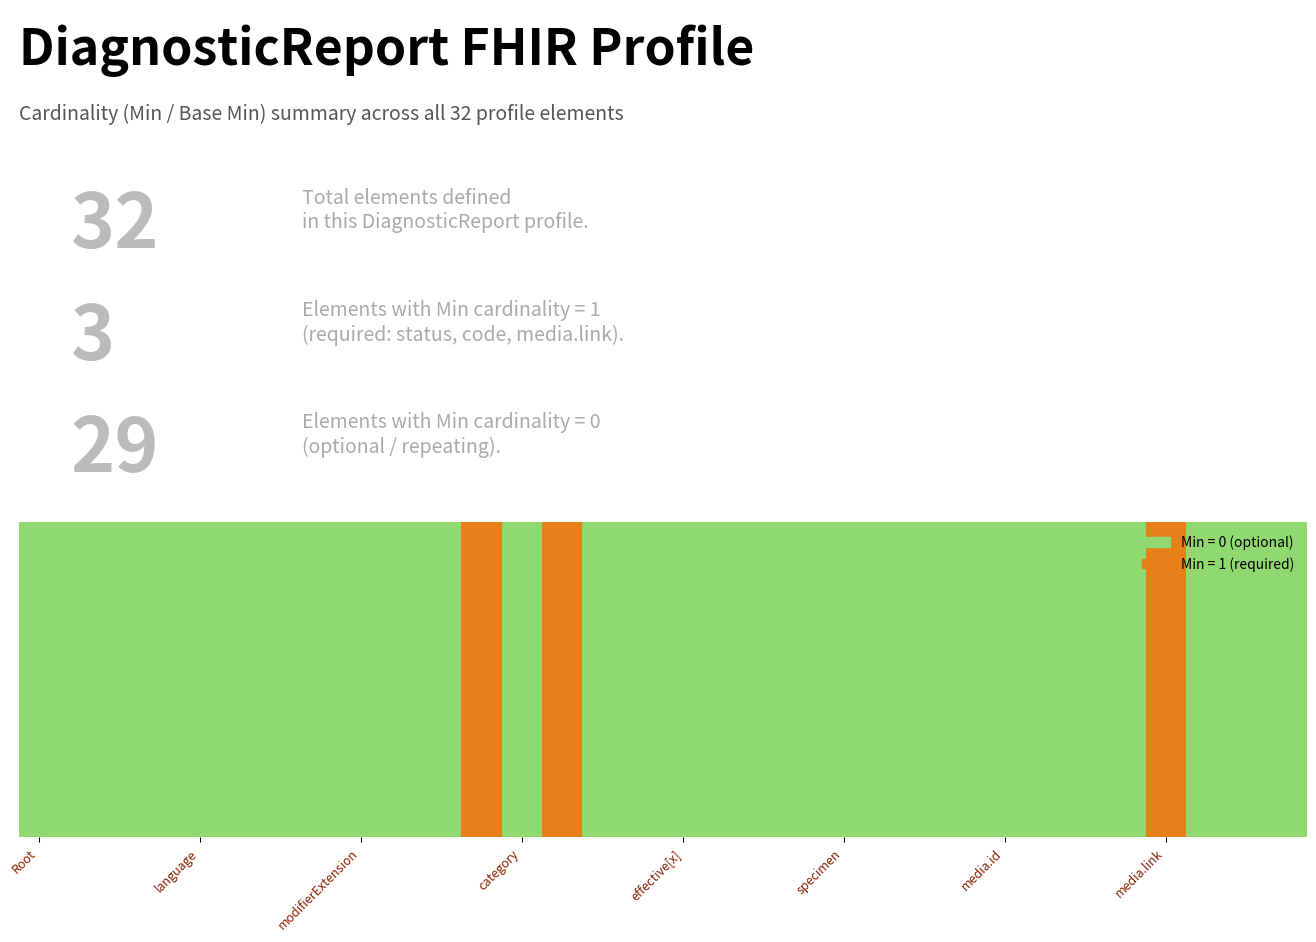

At which category is the sum across all series the highest?

DiagnosticReport.status